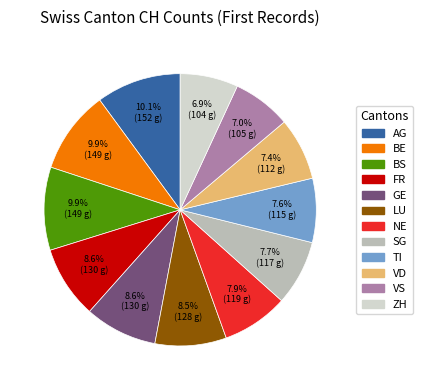

The VD slice represents 7% of the pie. True or false?

True